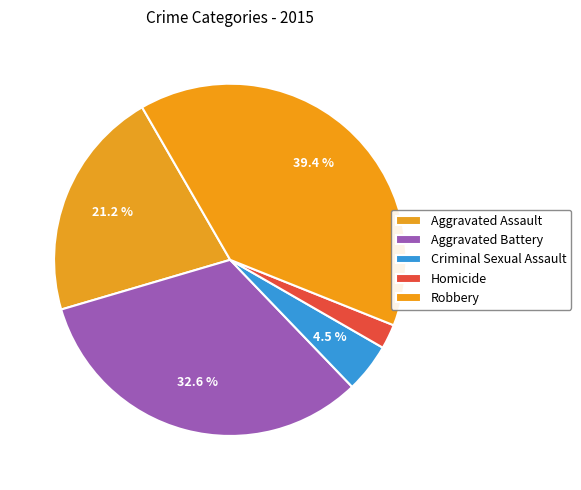

To the nearest percent, what is the average slice percentage?

20%